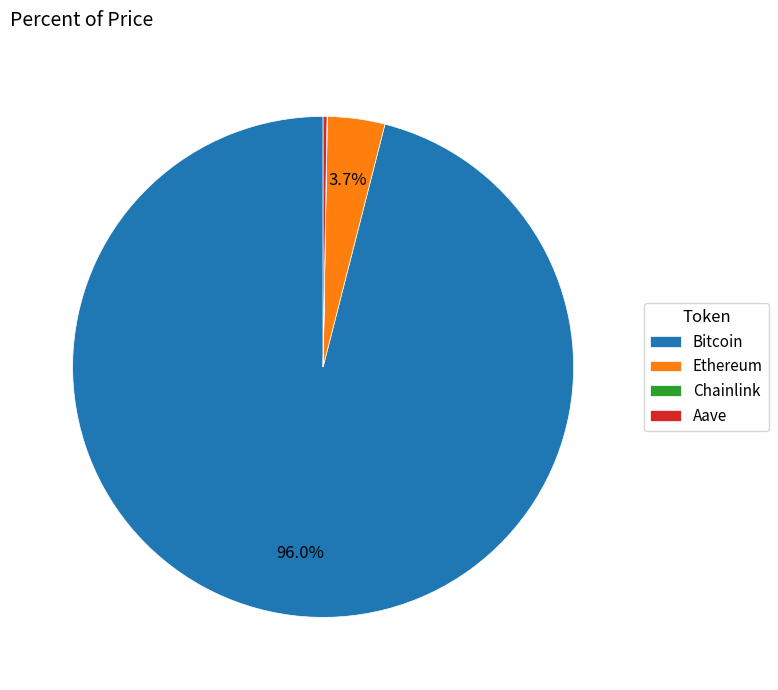

Does any single category account for the majority?

Yes